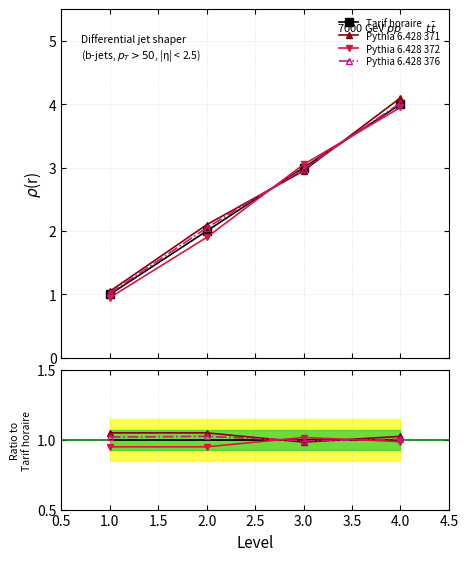

What is the sum of the Tarif horaire values at 1 and 4?

5.0